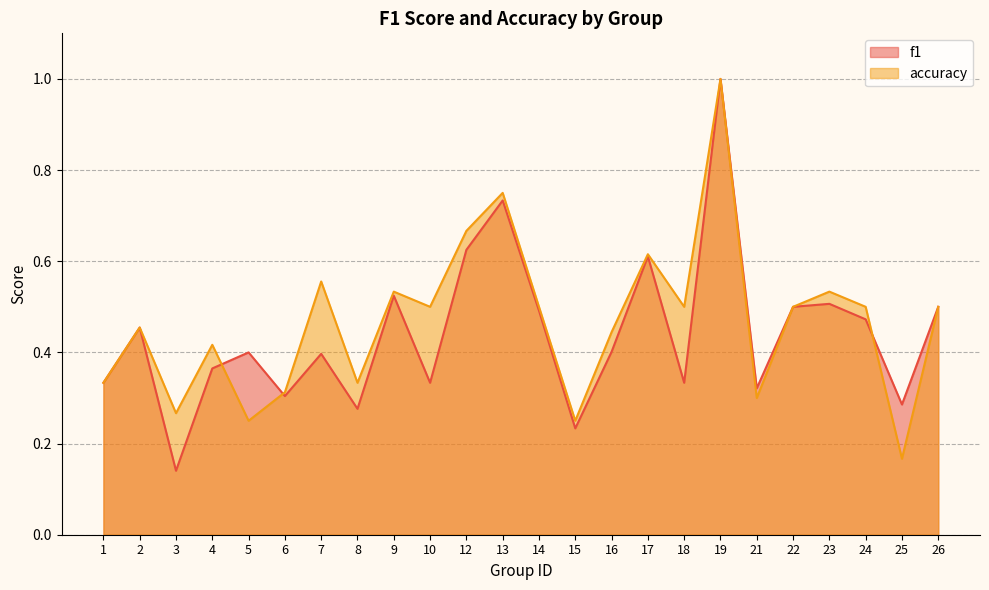

At 21, list the series in order from largest to smallest.

f1, accuracy